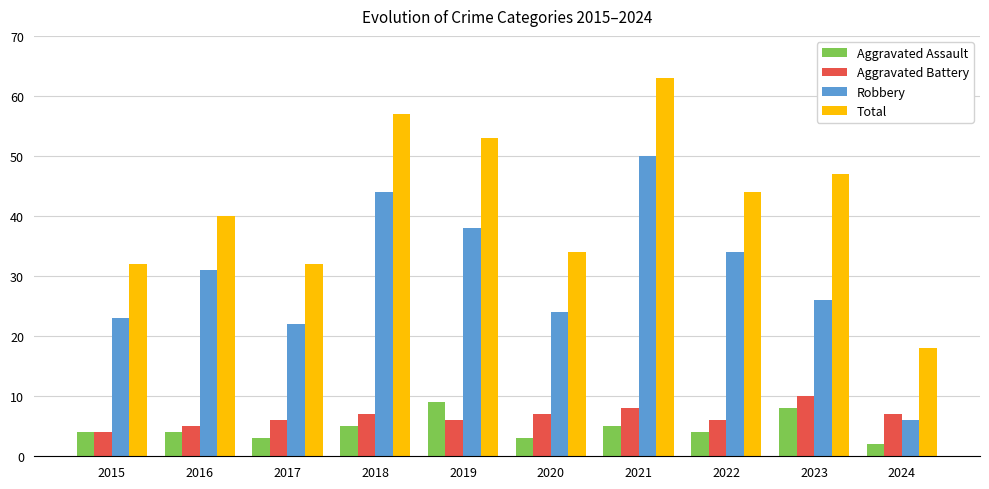

True or false: Total has a value of 57 at 2018.

True